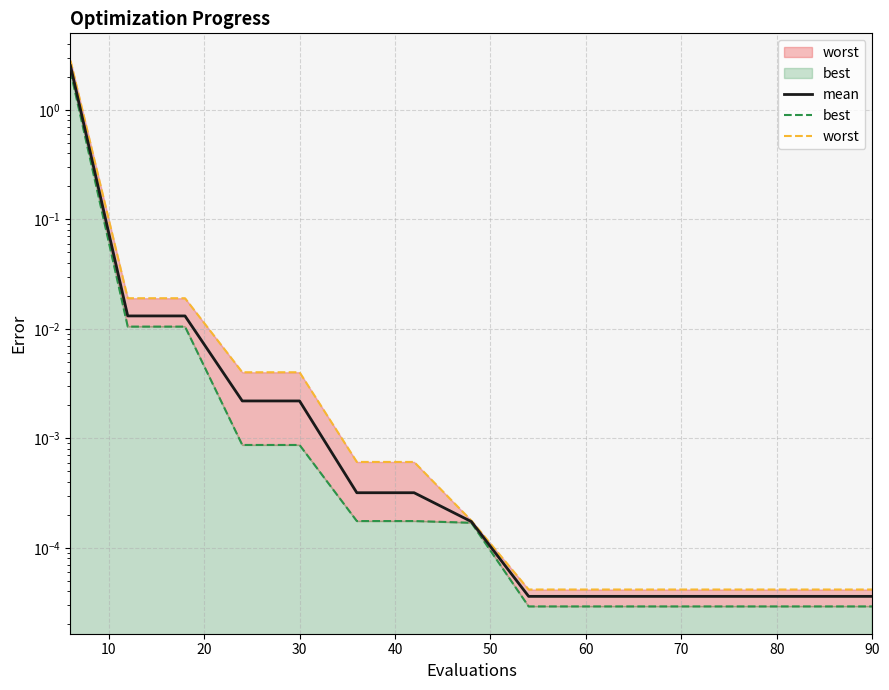

Is it true that mean equals 0.0 at 20?

False